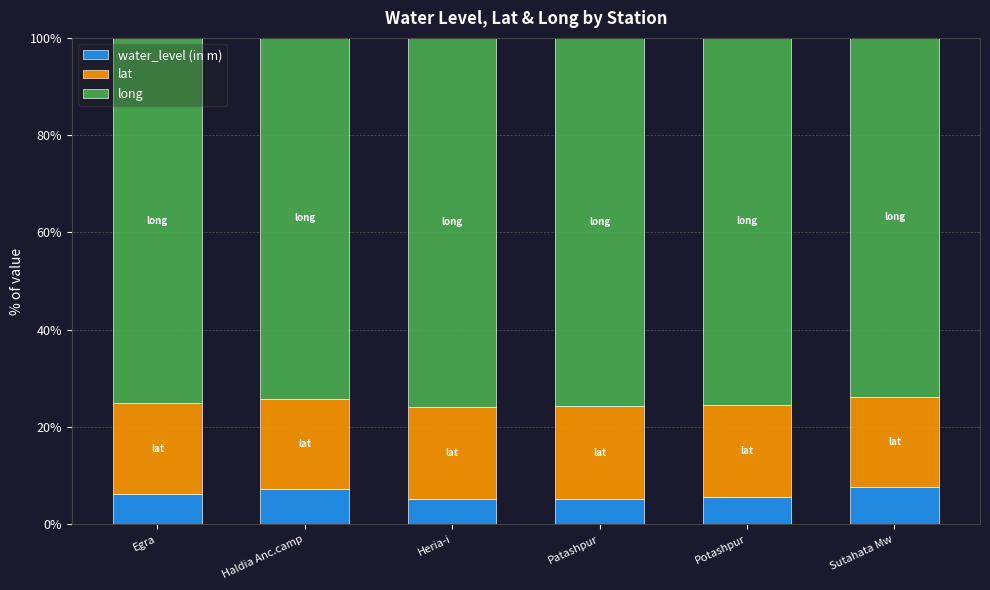

What is the total value across all series at Haldia Anc.camp?

100.0